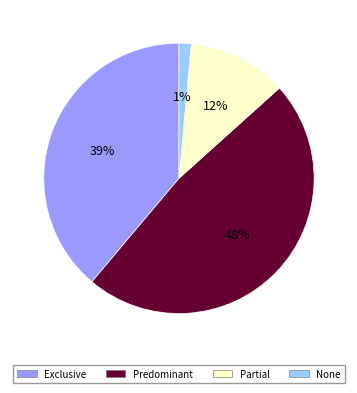

Rank the categories by value from highest to lowest.

Predominant, Exclusive, Partial, None